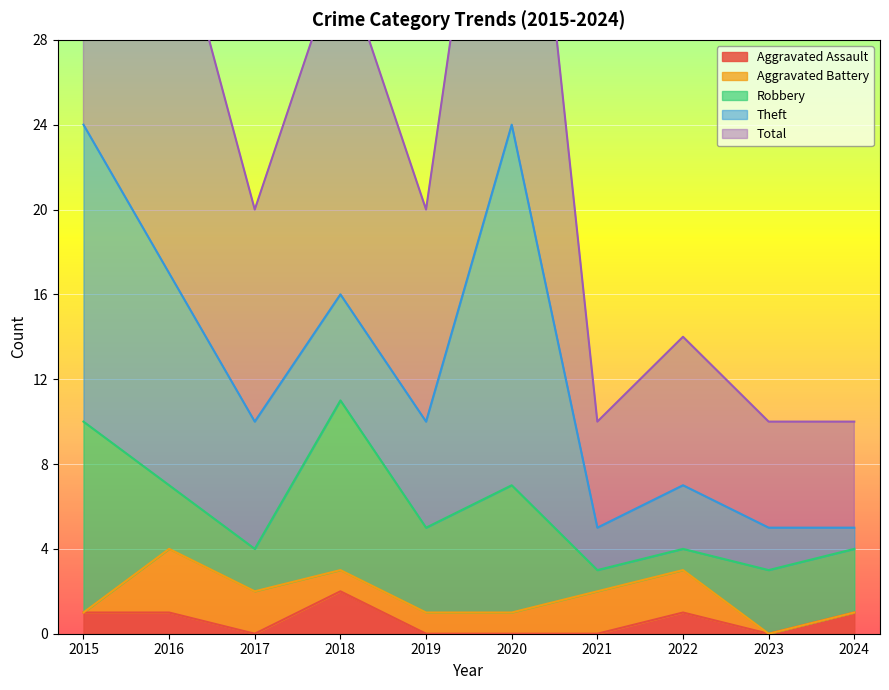

True or false: Aggravated Assault and Aggravated Battery intersect in this chart.

True